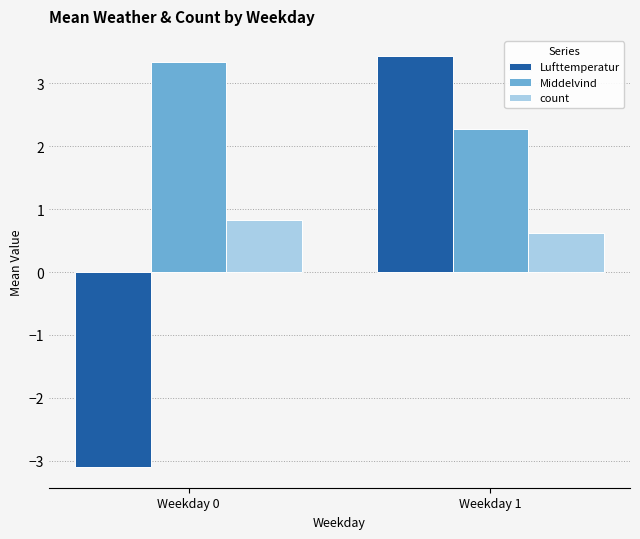

What is the spread (max minus min) of values at Weekday 1?

2.8